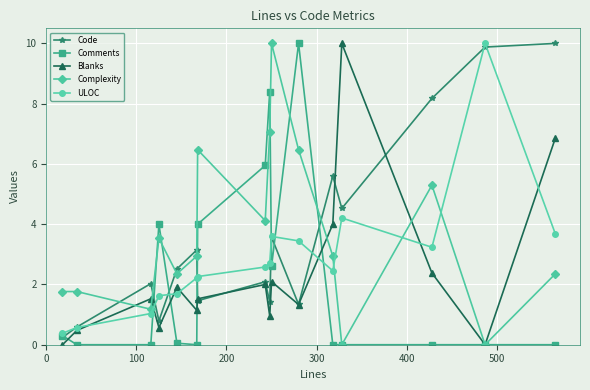

What is the value of the Code point at the 15th from the left?

9.9